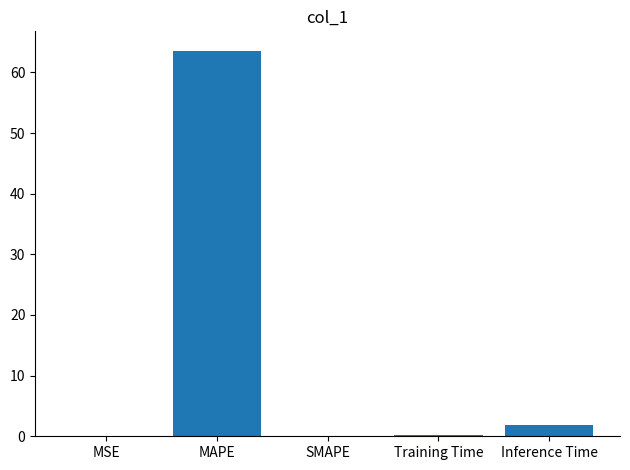

What is the maximum value shown in the chart?

63.6